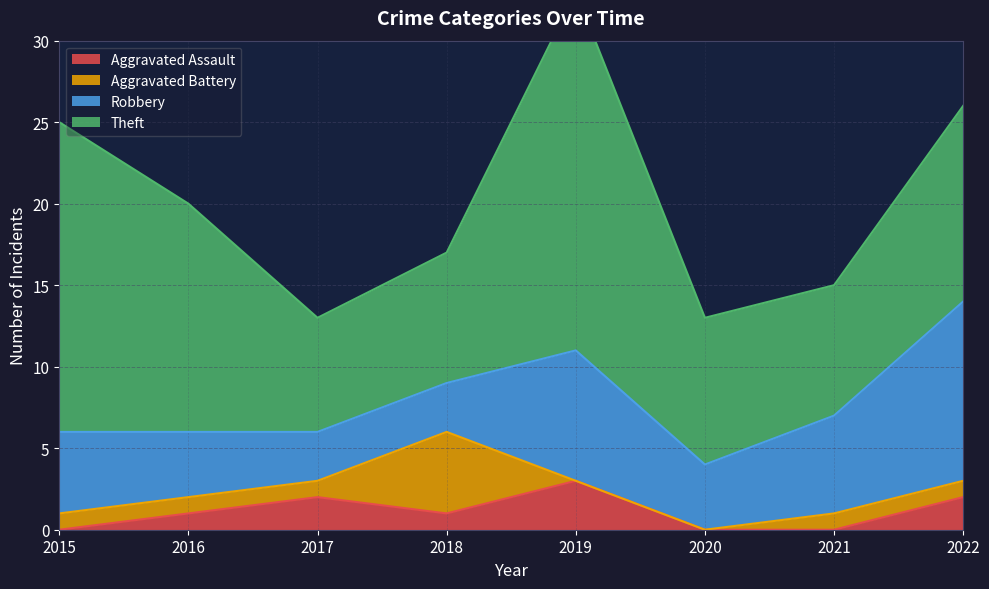

What is the value of the Aggravated Assault point at the 2nd from the left?

1